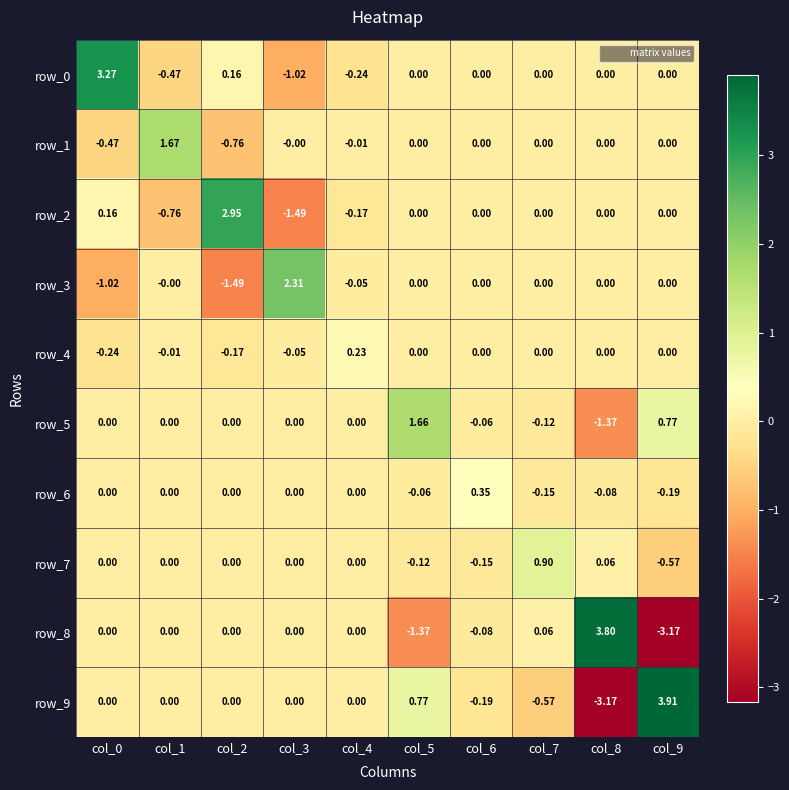

Reading right to left, transcribe all the data shown in this chart.

row_0: col_9=0.0	col_8=0.0	col_7=0.0	col_6=0.0	col_5=0.0	col_4=-0.2	col_3=-1.0	col_2=0.2	col_1=-0.5	col_0=3.3
row_1: col_9=0.0	col_8=0.0	col_7=0.0	col_6=0.0	col_5=0.0	col_4=-0.0	col_3=-0.0	col_2=-0.8	col_1=1.7	col_0=-0.5
row_2: col_9=0.0	col_8=0.0	col_7=0.0	col_6=0.0	col_5=0.0	col_4=-0.2	col_3=-1.5	col_2=3.0	col_1=-0.8	col_0=0.2
row_3: col_9=0.0	col_8=0.0	col_7=0.0	col_6=0.0	col_5=0.0	col_4=-0.0	col_3=2.3	col_2=-1.5	col_1=-0.0	col_0=-1.0
row_4: col_9=0.0	col_8=0.0	col_7=0.0	col_6=0.0	col_5=0.0	col_4=0.2	col_3=-0.0	col_2=-0.2	col_1=-0.0	col_0=-0.2
row_5: col_9=0.8	col_8=-1.4	col_7=-0.1	col_6=-0.1	col_5=1.7	col_4=0.0	col_3=0.0	col_2=0.0	col_1=0.0	col_0=0.0
row_6: col_9=-0.2	col_8=-0.1	col_7=-0.1	col_6=0.3	col_5=-0.1	col_4=0.0	col_3=0.0	col_2=0.0	col_1=0.0	col_0=0.0
row_7: col_9=-0.6	col_8=0.1	col_7=0.9	col_6=-0.1	col_5=-0.1	col_4=0.0	col_3=0.0	col_2=0.0	col_1=0.0	col_0=0.0
row_8: col_9=-3.2	col_8=3.8	col_7=0.1	col_6=-0.1	col_5=-1.4	col_4=0.0	col_3=0.0	col_2=0.0	col_1=0.0	col_0=0.0
row_9: col_9=3.9	col_8=-3.2	col_7=-0.6	col_6=-0.2	col_5=0.8	col_4=0.0	col_3=0.0	col_2=0.0	col_1=0.0	col_0=0.0